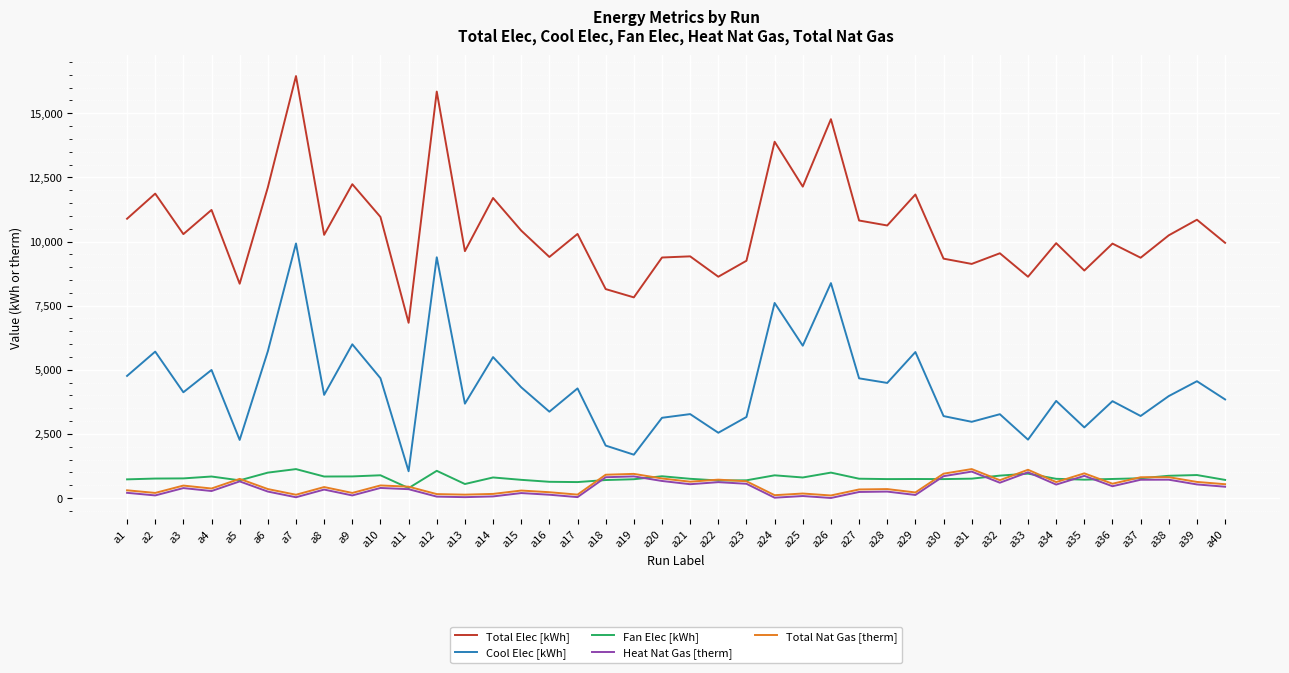

Which category has the highest value in the Cool Elec [kWh] series?

a7